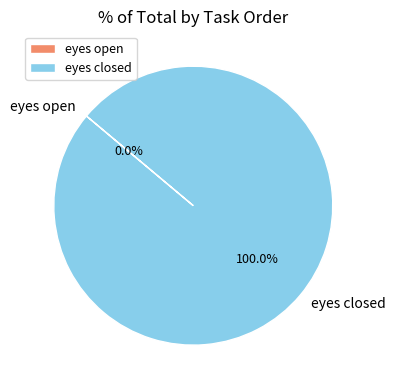

True or false: eyes open accounts for 0% of the total.

True